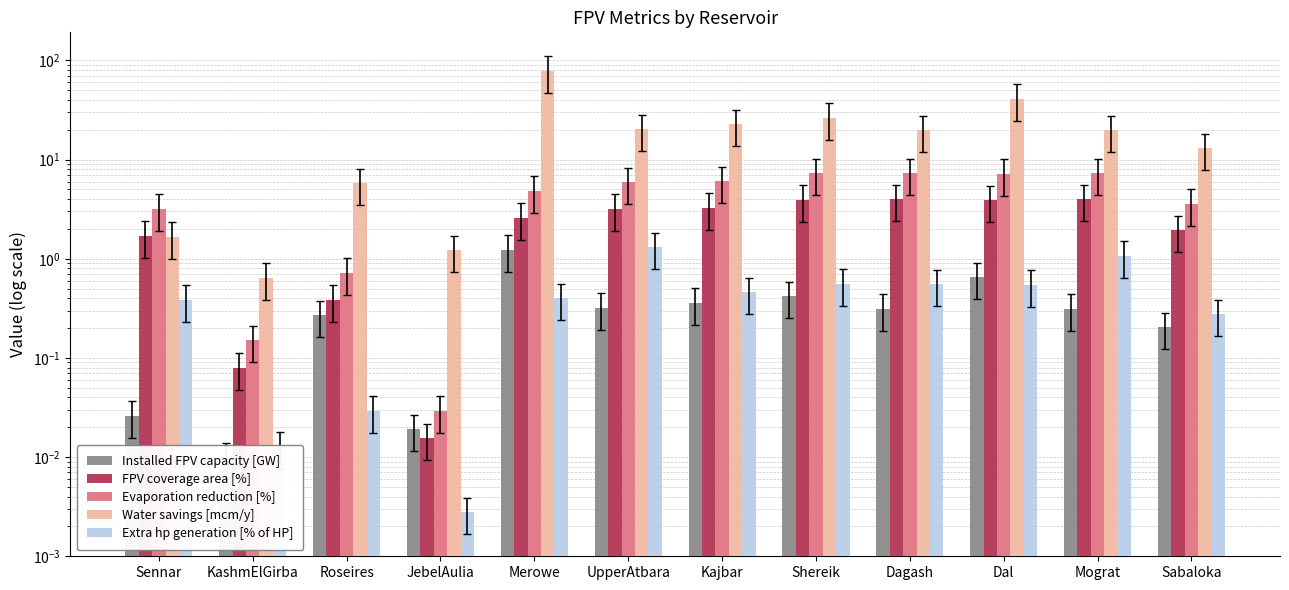

The Installed FPV capacity [GW] series shows 0.3 at Mograt. True or false?

True